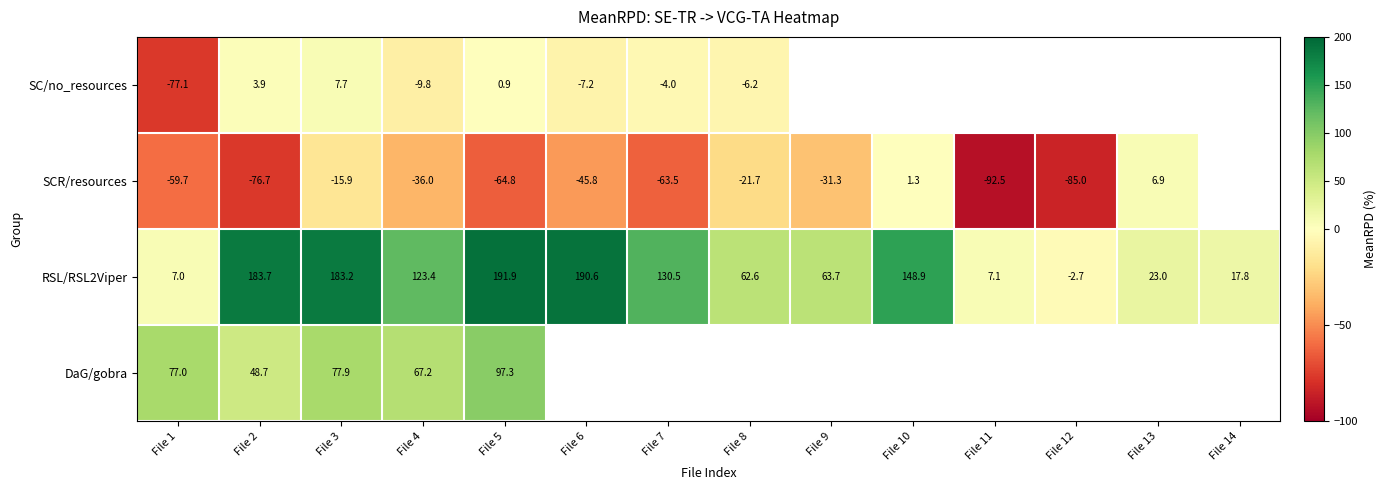

Is the value of SCR/resources at File 5 greater than the value of RSL/RSL2Viper at File 13?

No